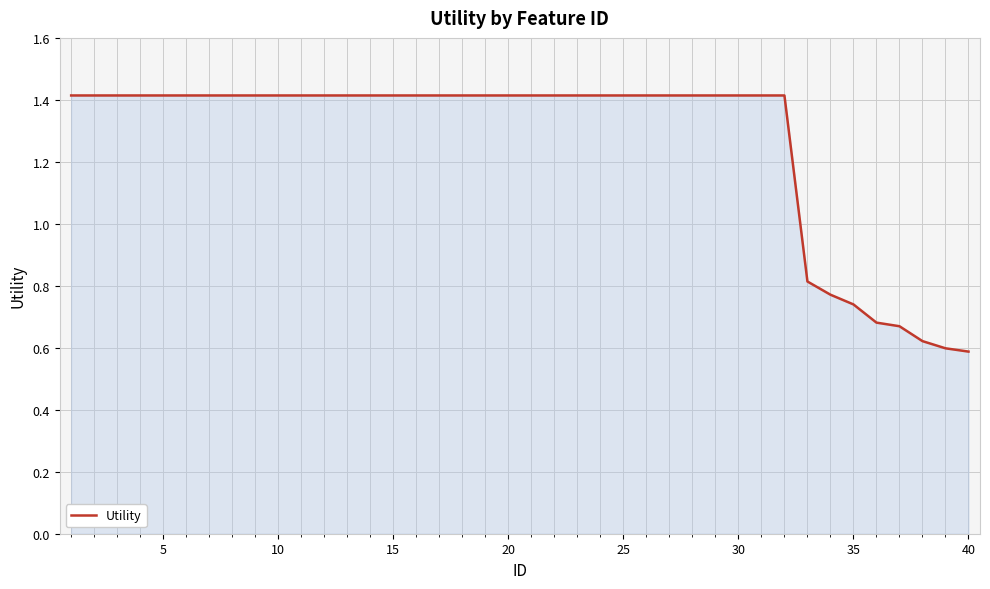

What is the greatest value displayed?

1.4